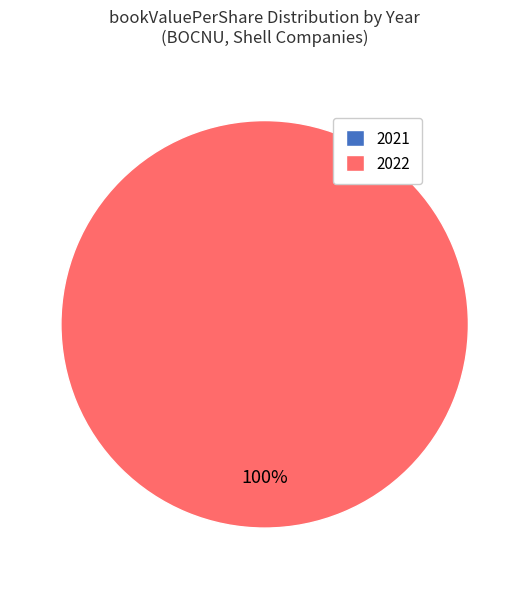

Which slice is the largest?

2022